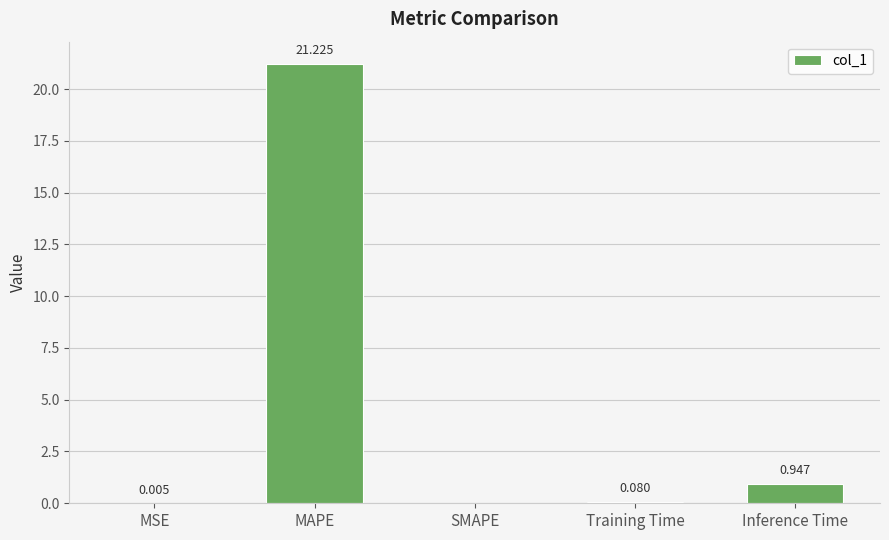

The chart shows a value of 0.0 at MSE. True or false?

True